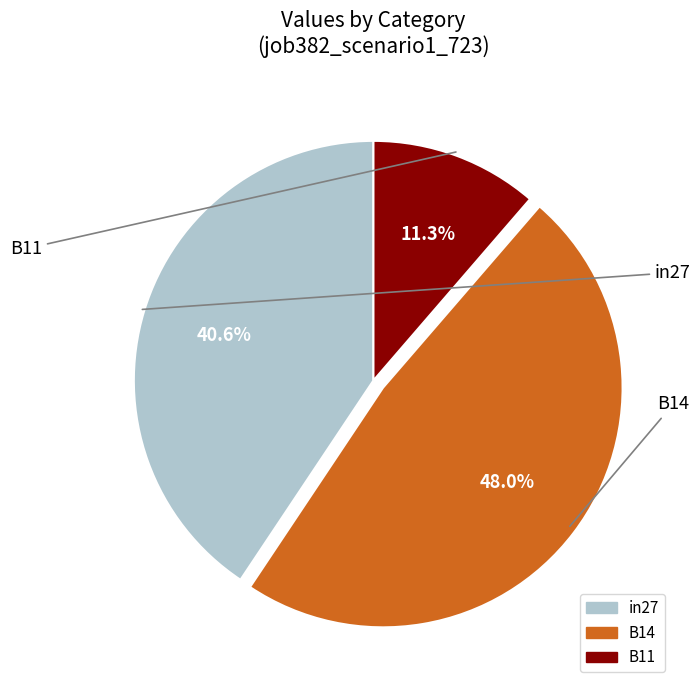

How many slices are in this pie chart?

3